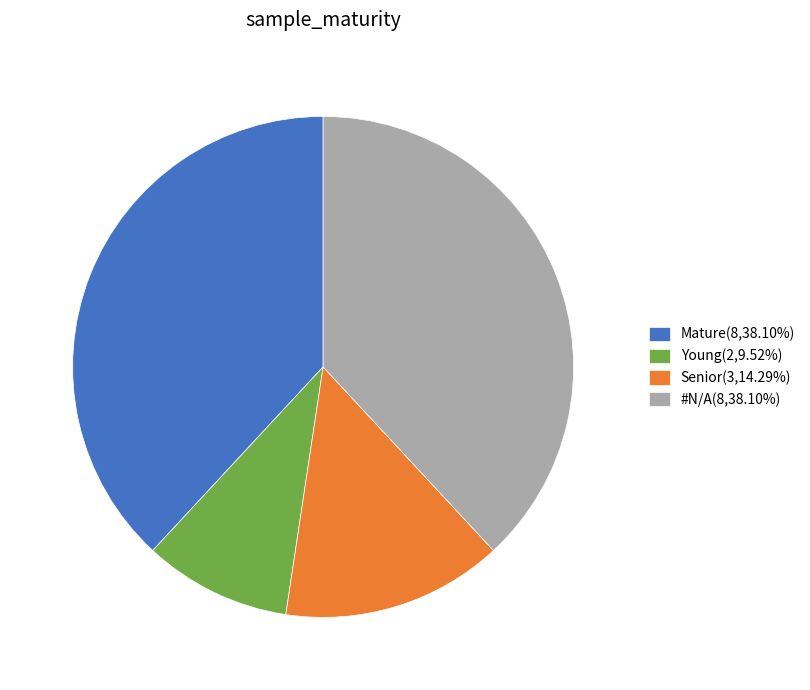

How many segments does this pie chart have?

4